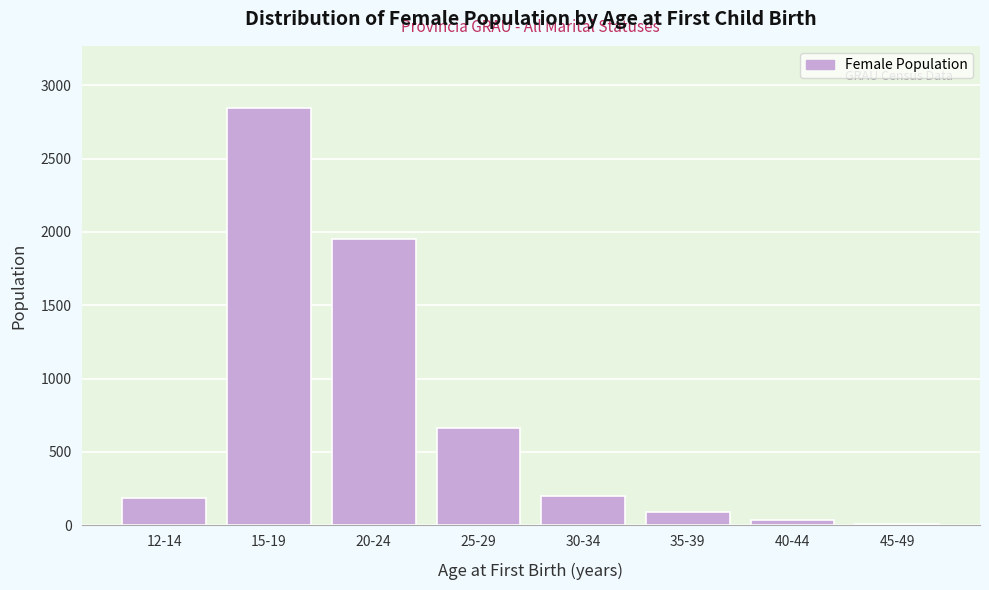

Reading left to right, list all the values displayed in this chart.

12-14=183	15-19=2843	20-24=1952	25-29=663	30-34=197	35-39=87	40-44=36	45-49=6